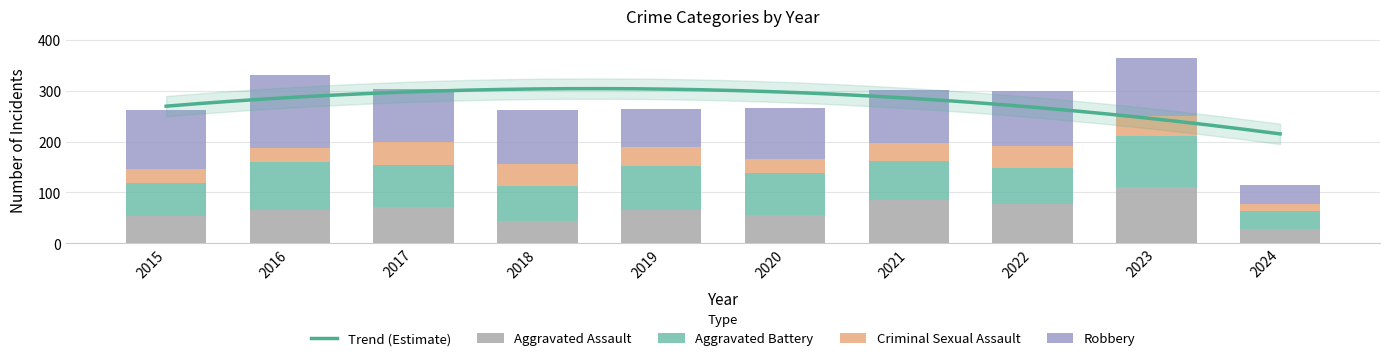

What is the approximate value of Robbery at 2015, to the nearest 50?

100